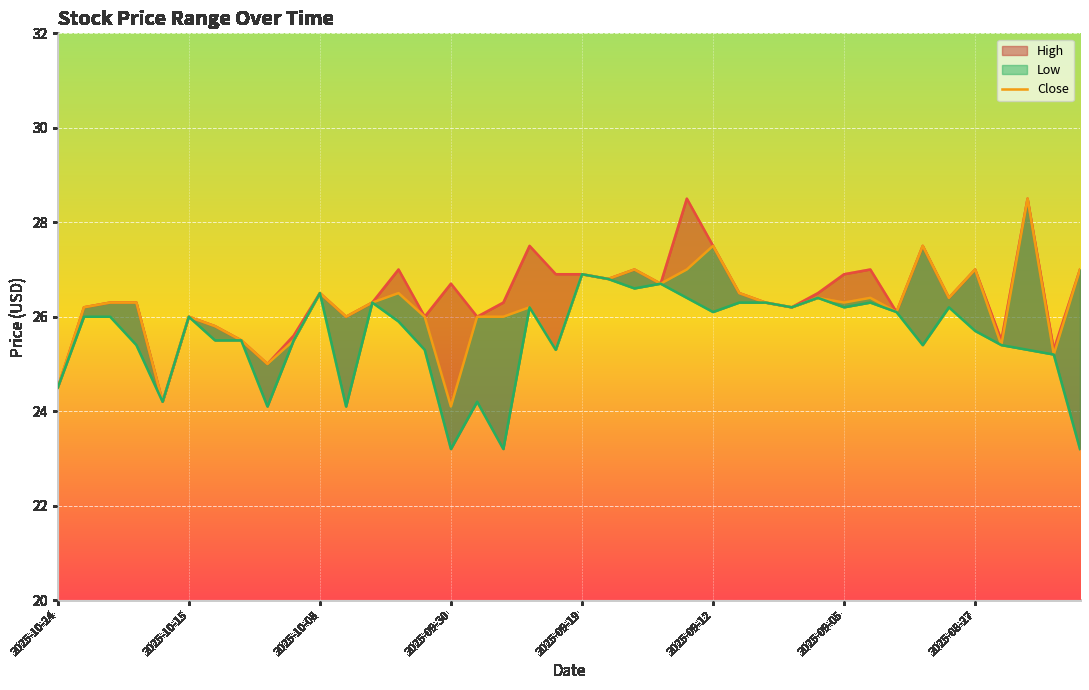

At which category is the sum across all series the highest?

37